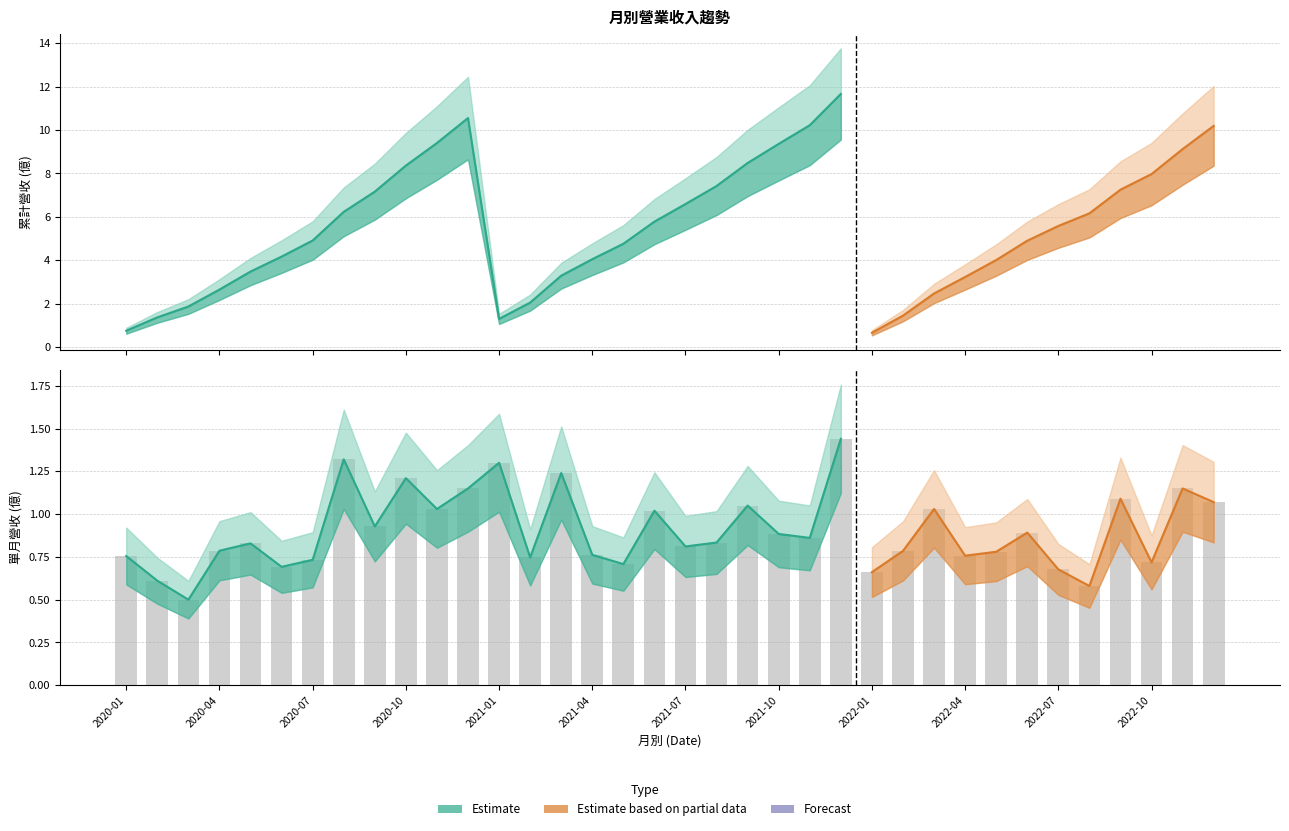

What is the value of the 30th bar from the left?

0.9